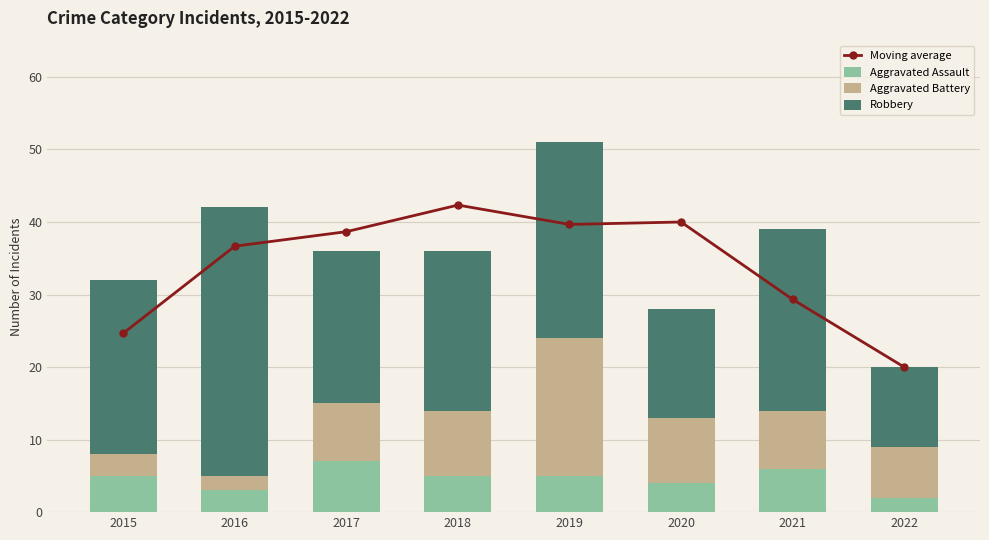

What is the minimum value for Aggravated Assault?

2